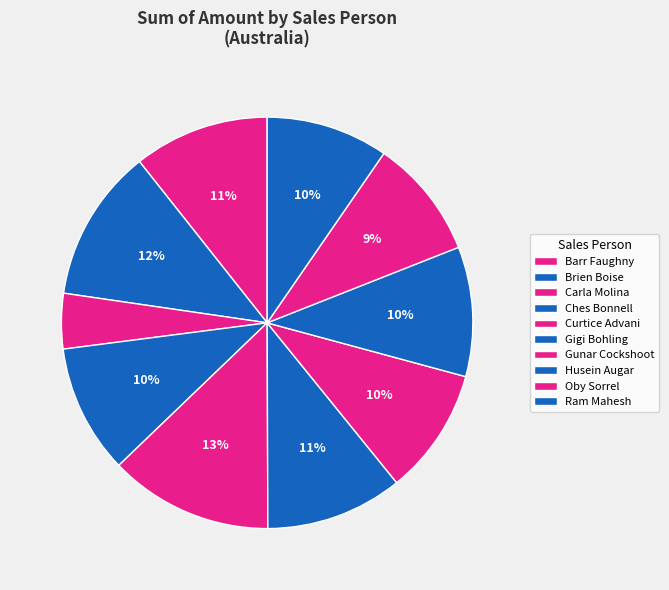

Does Brien Boise represent more than half of the total?

No